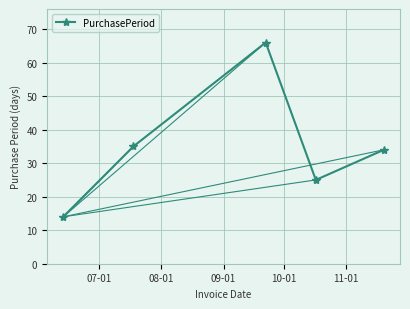

What is the difference between the second highest and second lowest values?

10